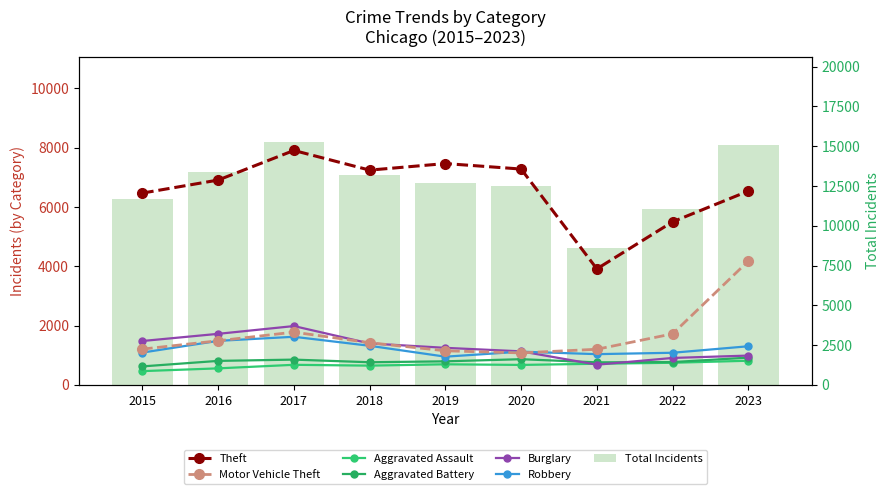

What is the minimum value shown in the chart?

465